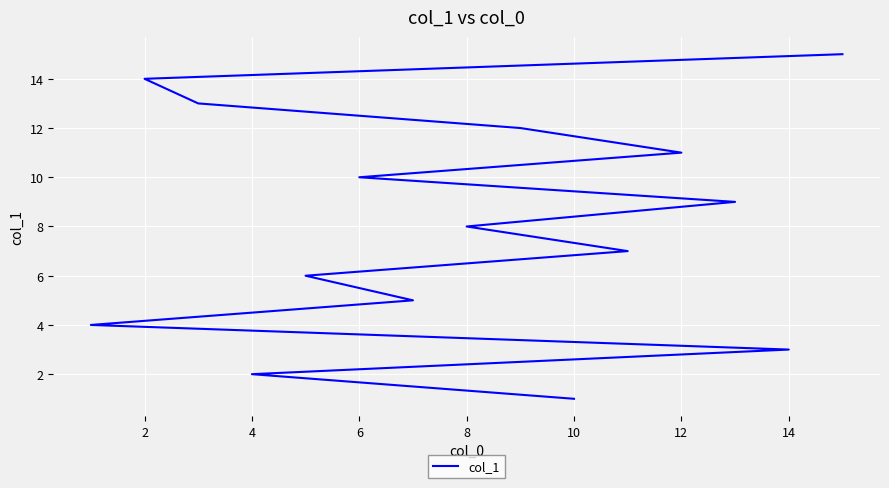

How many lines are shown in the chart?

1